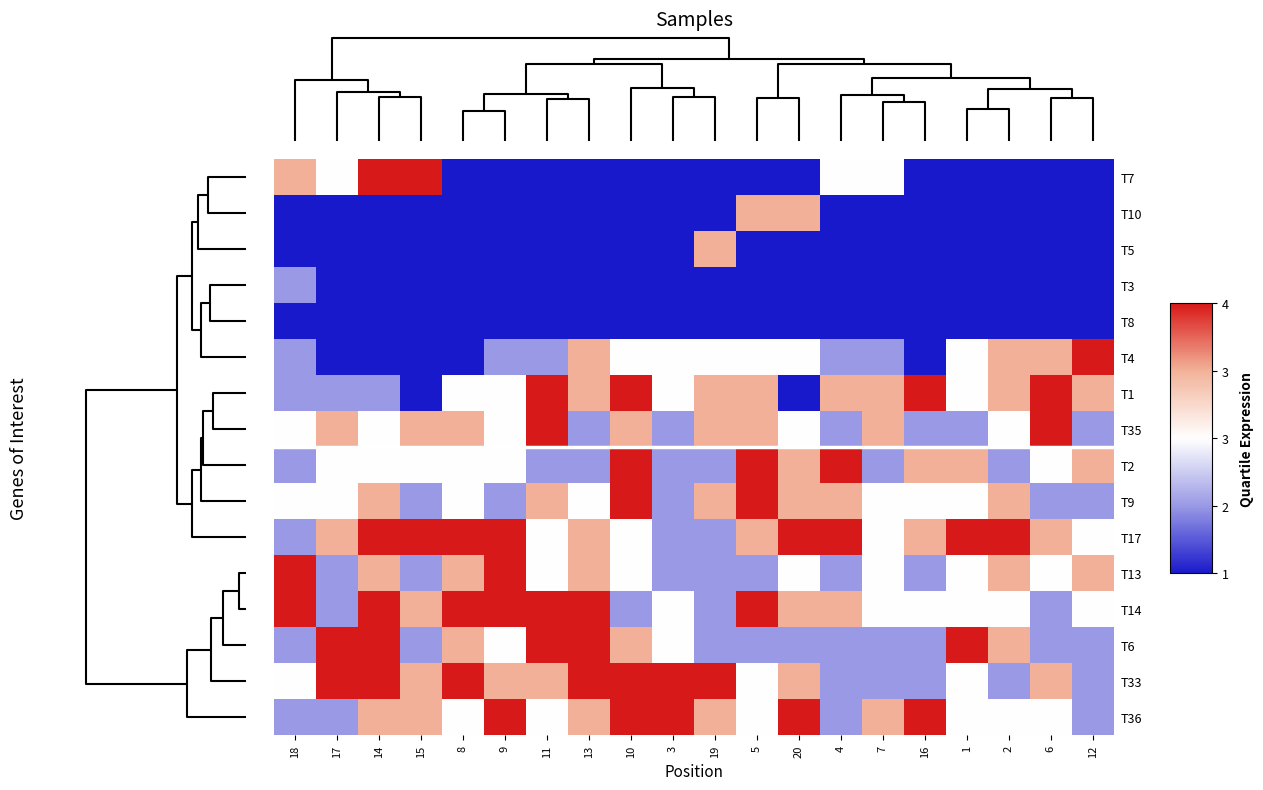

What is the greatest value displayed?

40